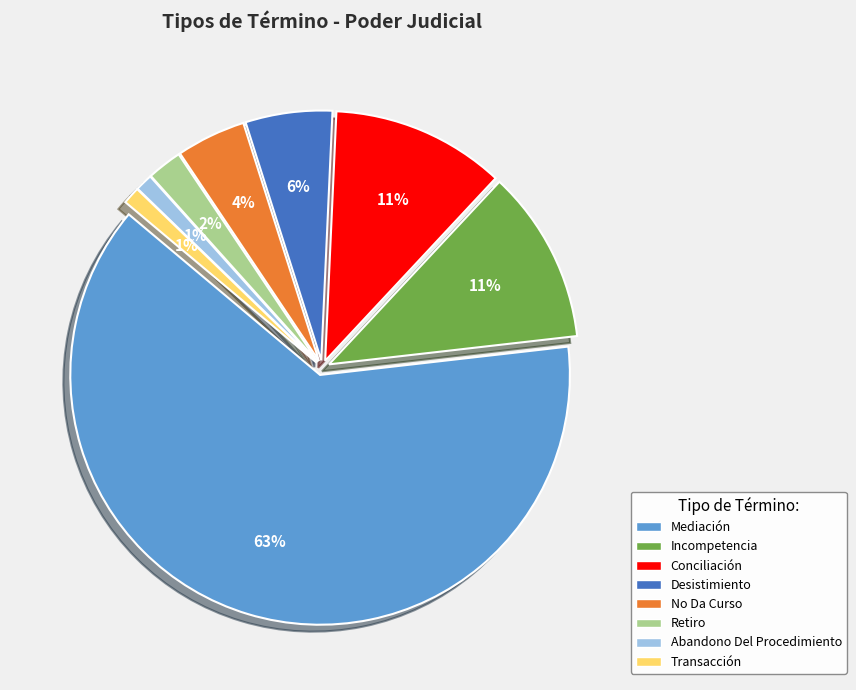

Which slice is the largest?

Mediación